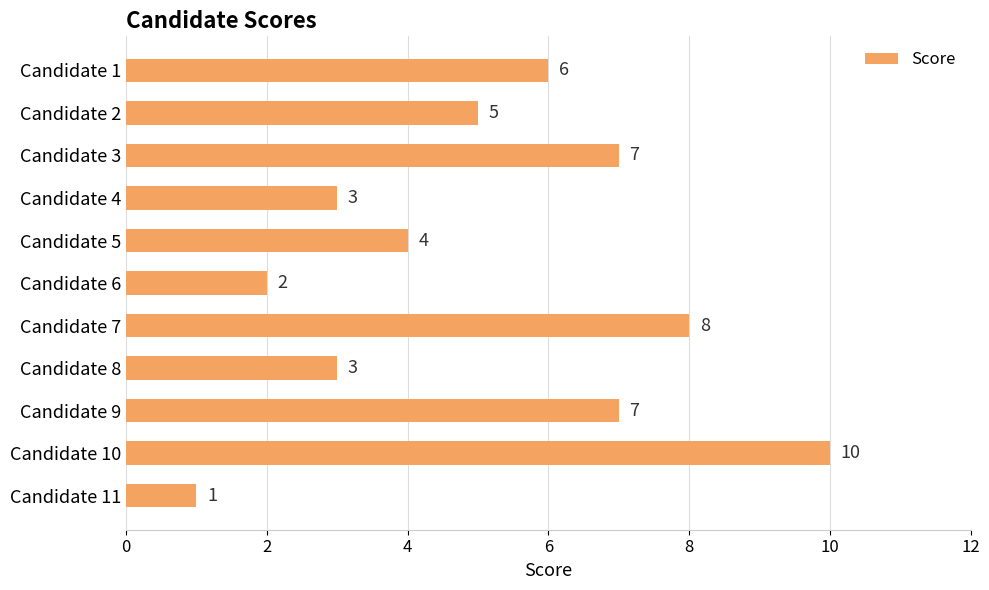

Between Candidate 10 and Candidate 8, which is larger?

Candidate 10